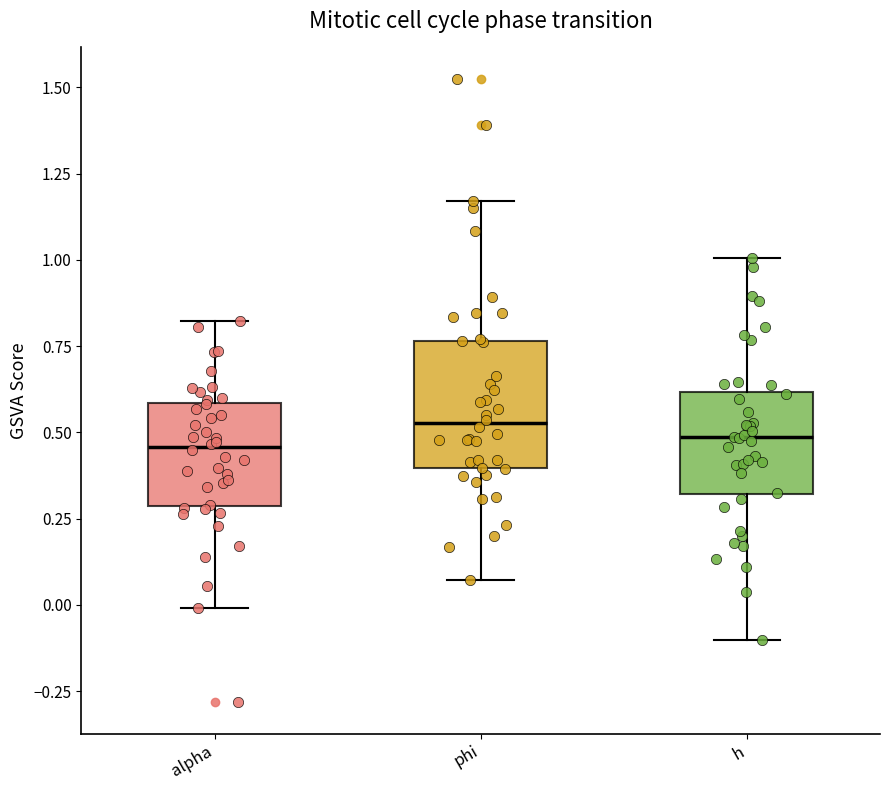

Where is the lower edge of the box for phi on the y-axis? The values are not printed on the chart, so give them approximately, as read against the axis.

0.40